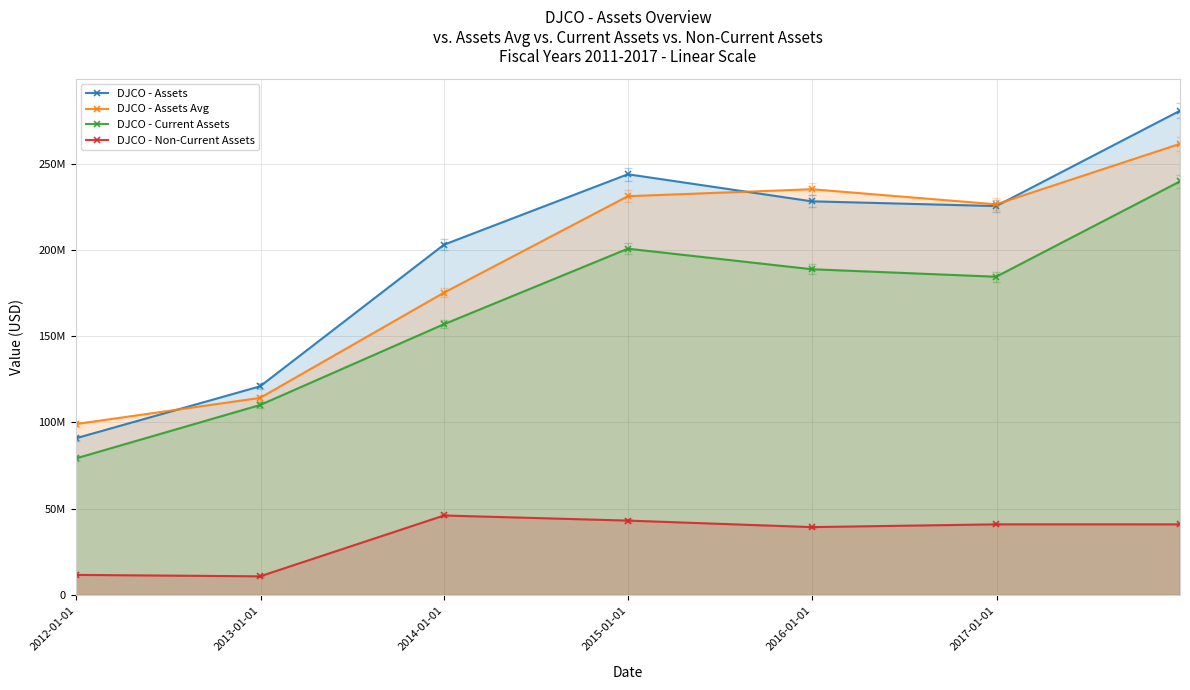

What is the sum of all DJCO - Non-Current Assets values?

233028000